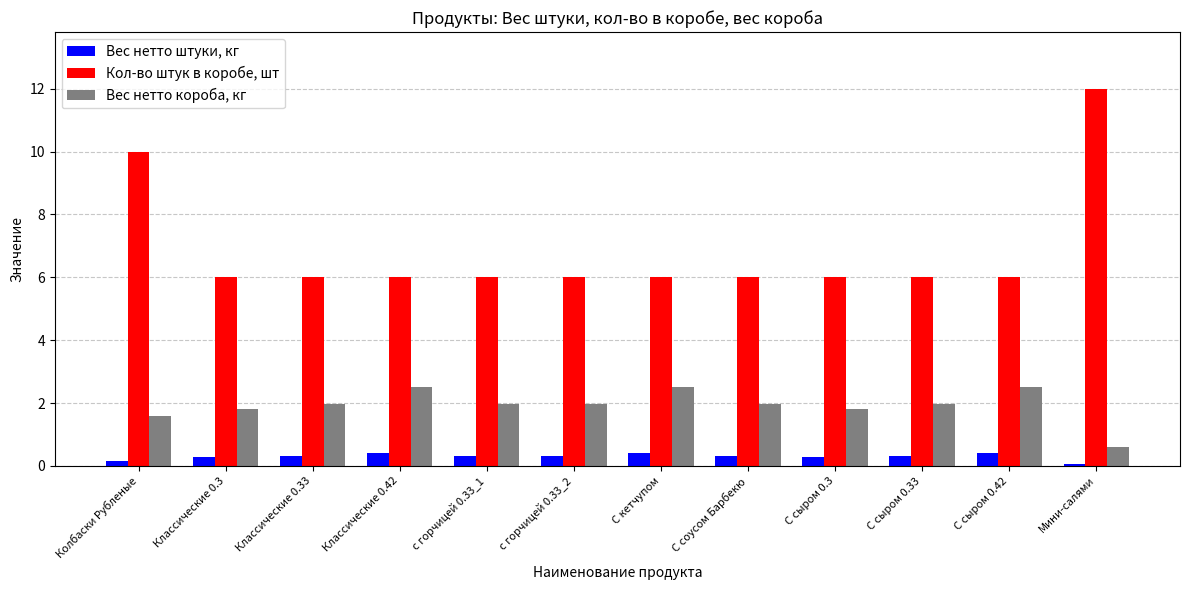

Rank the series by their average value, from highest to lowest.

Кол-во штук в коробе, шт, Вес нетто короба, кг, Вес нетто штуки, кг